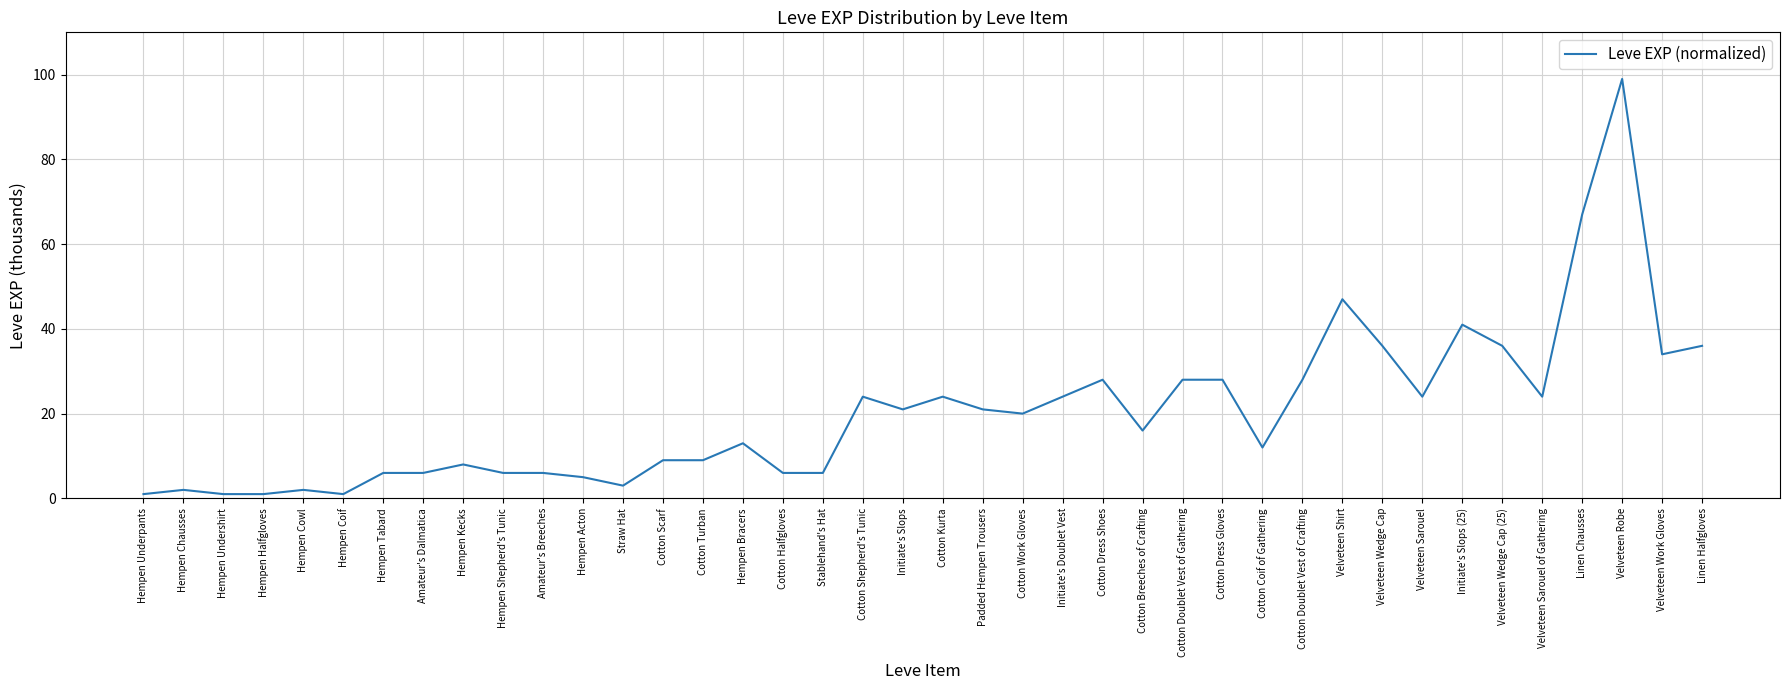

What is the difference between the values at Cotton Coif of Gathering and Hempen Shepherd's Tunic?

6